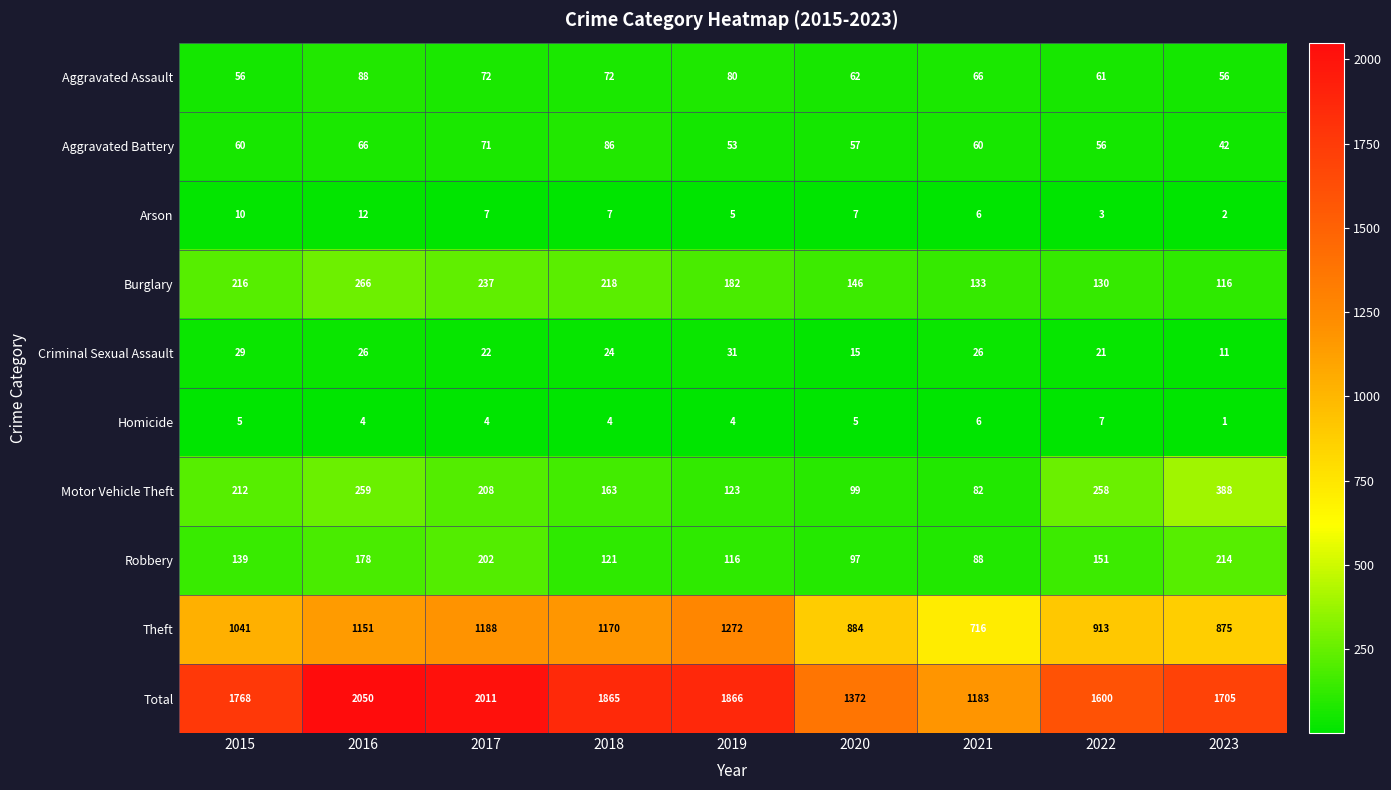

Between 2015 and 2023, which series saw the biggest shift?

Motor Vehicle Theft